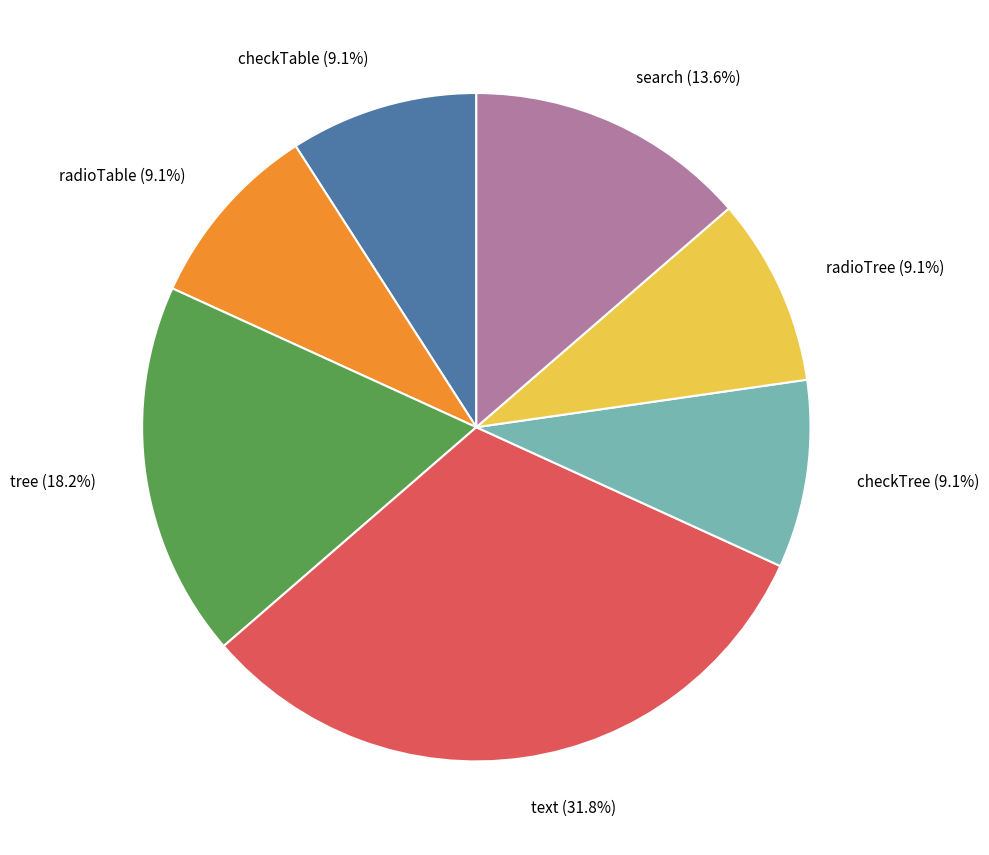

Is there any slice that represents more than half of the pie?

No